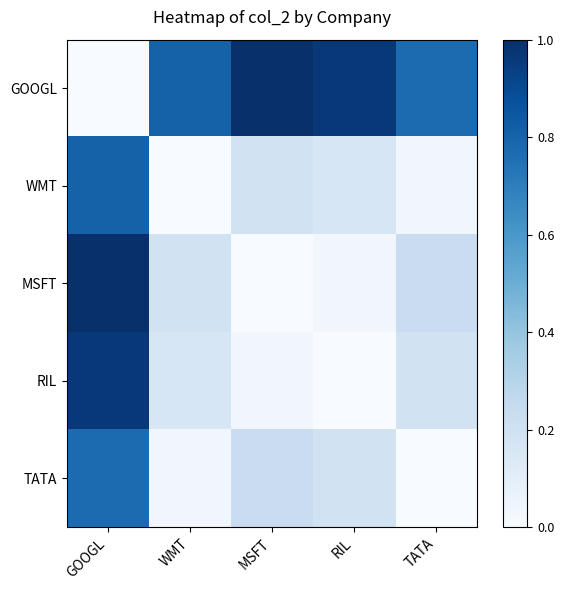

Reading left to right, what are all the values shown in this chart?

GOOGL: GOOGL=0.0	WMT=0.8	MSFT=1.0	RIL=1.0	TATA=0.8
WMT: GOOGL=0.8	WMT=0.0	MSFT=0.2	RIL=0.2	TATA=0.0
MSFT: GOOGL=1.0	WMT=0.2	MSFT=0.0	RIL=0.0	TATA=0.2
RIL: GOOGL=1.0	WMT=0.2	MSFT=0.0	RIL=0.0	TATA=0.2
TATA: GOOGL=0.8	WMT=0.0	MSFT=0.2	RIL=0.2	TATA=0.0